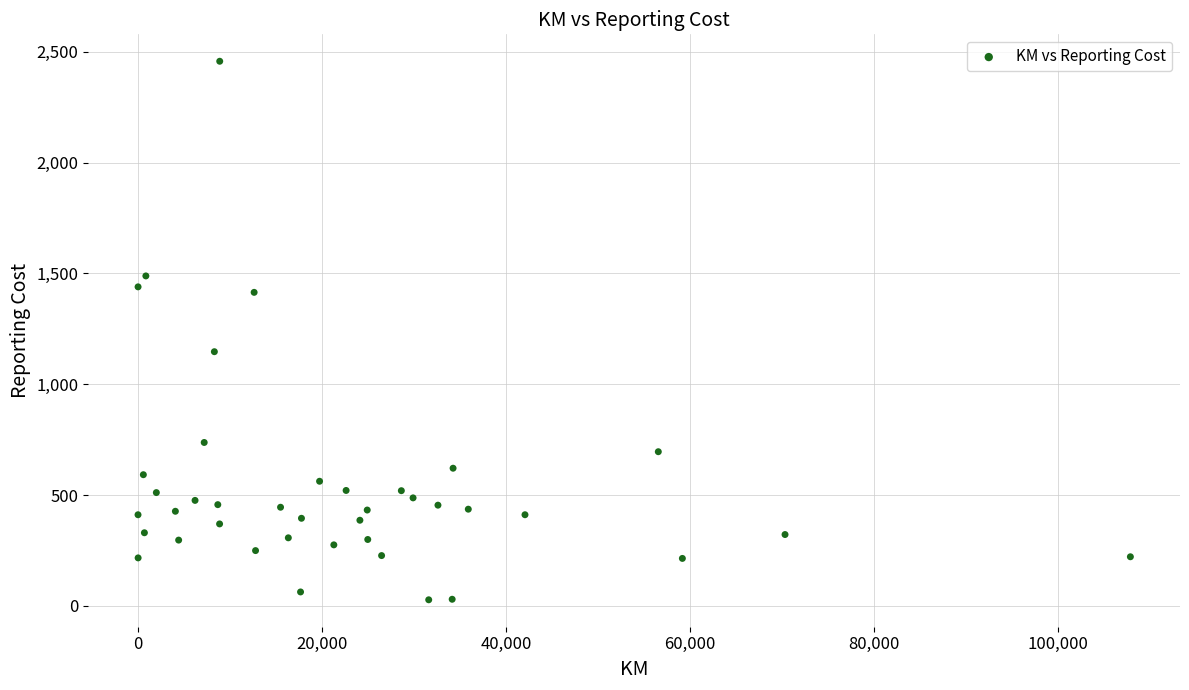

What Y value in the scatter plot is closest to 1242?

1147.1